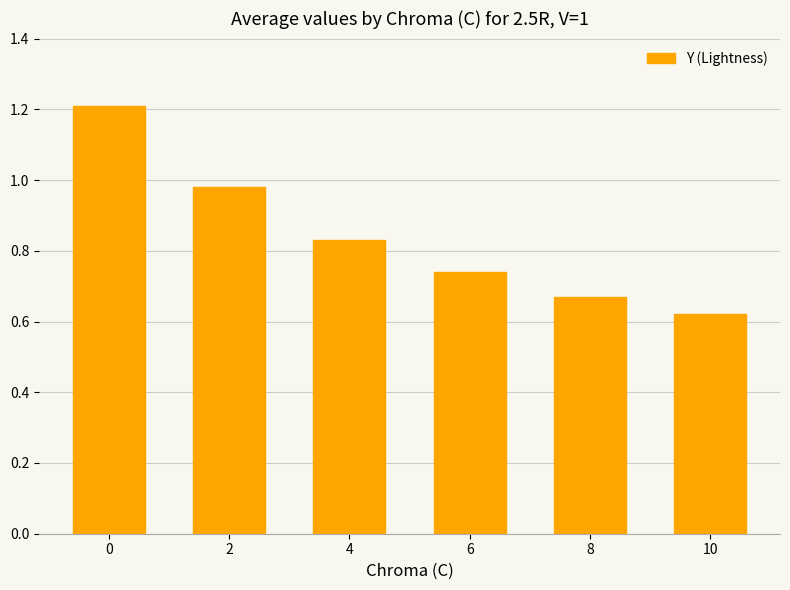

How many categories are shown in the chart?

6